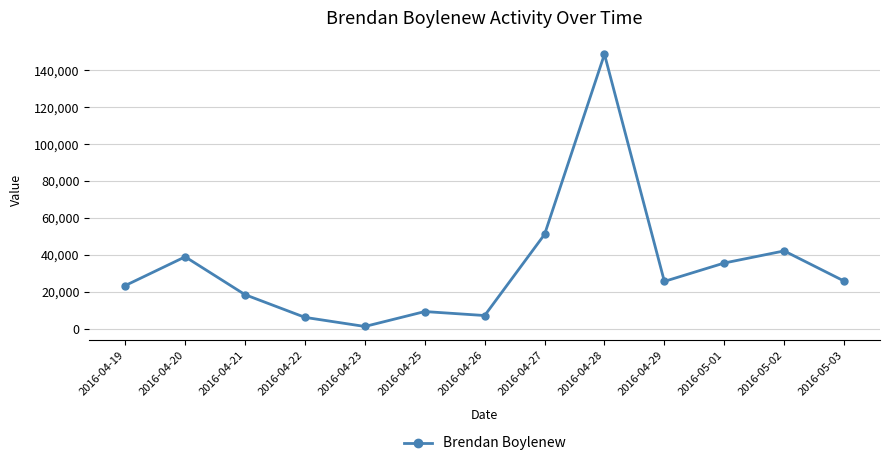

What is the change in value from 2016-04-26 to 2016-04-27?

+44002